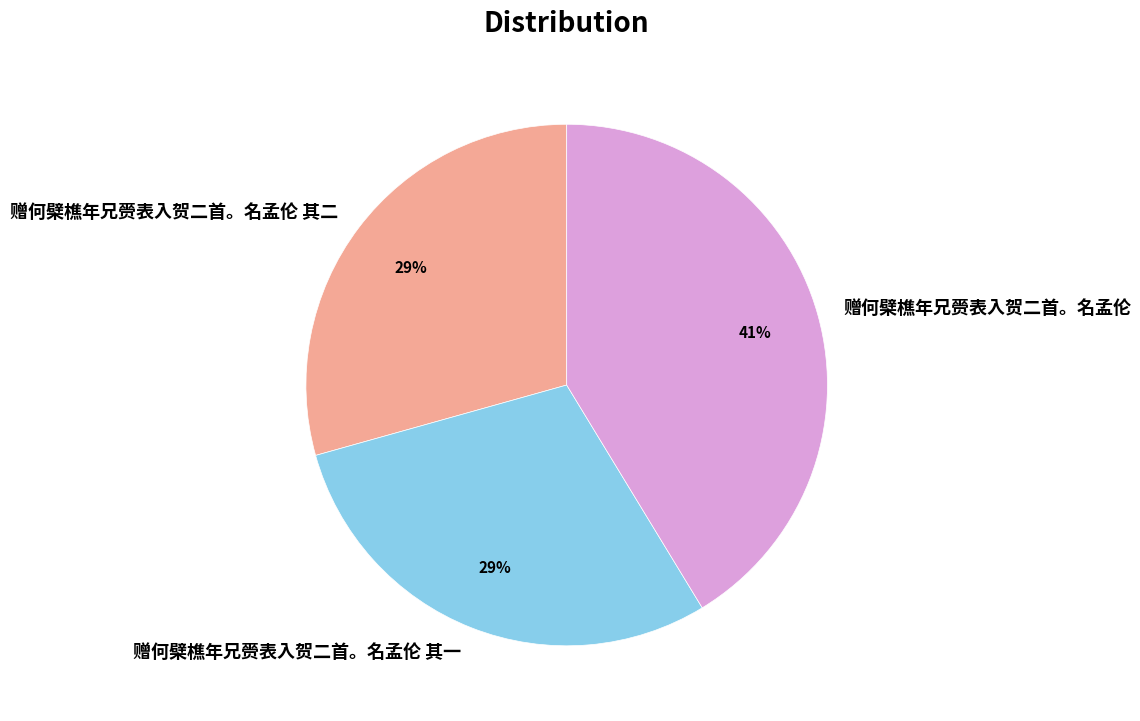

Do 赠何檗樵年兄赍表入贺二首。名孟伦 and 赠何檗樵年兄赍表入贺二首。名孟伦 其一 together represent more than half of the pie?

Yes